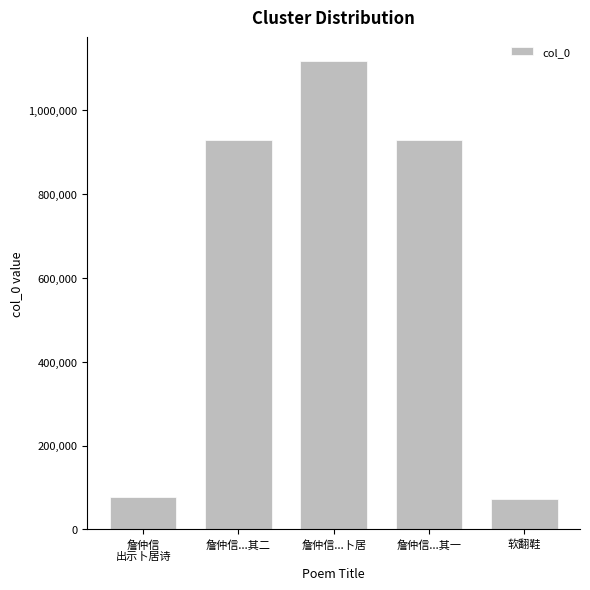

Is it true that the value at 软翻鞋 is 72377?

True